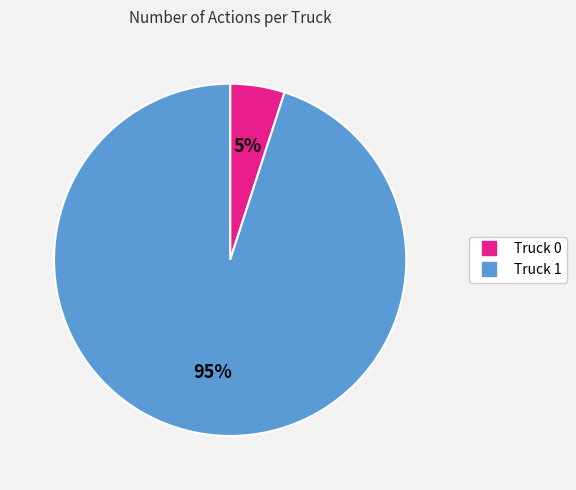

Which has a higher value, Truck 1 or Truck 0?

Truck 1